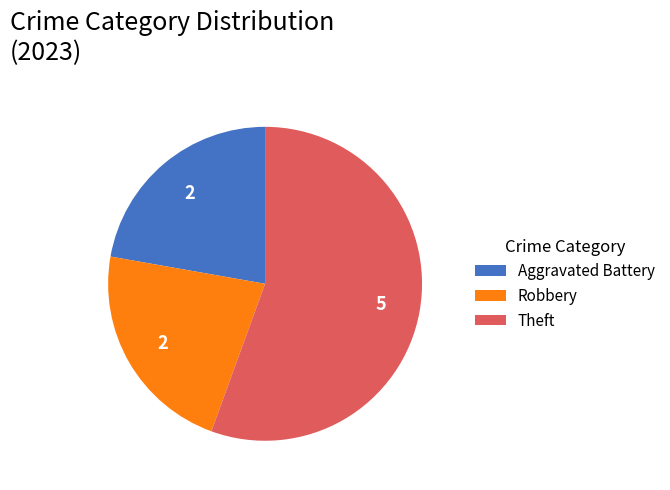

Count the number of slices in the pie.

3